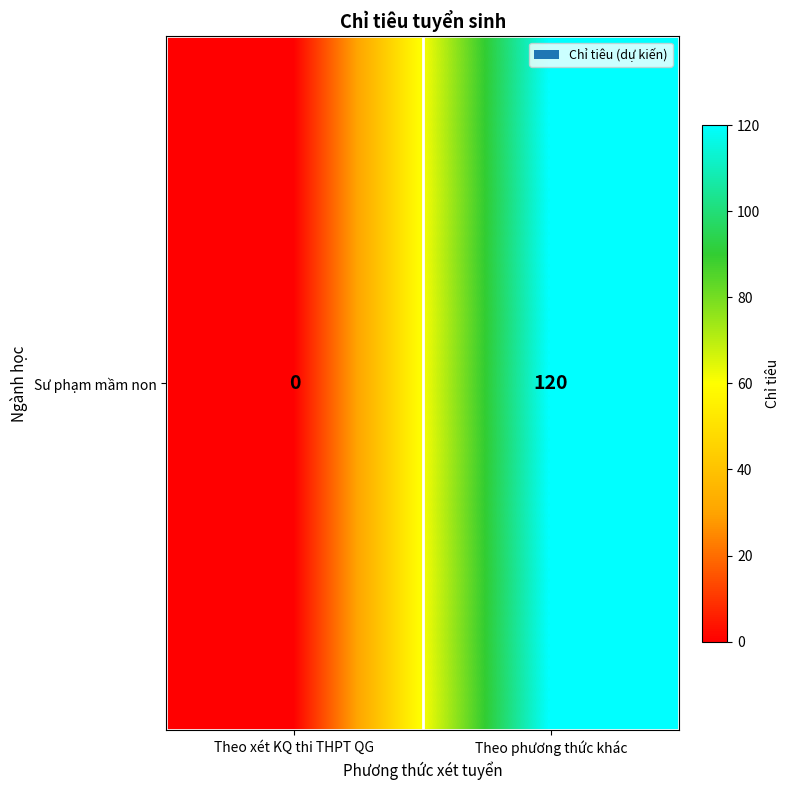

Rank the categories by value from lowest to highest.

Theo xét KQ thi THPT QG, Theo phương thức khác